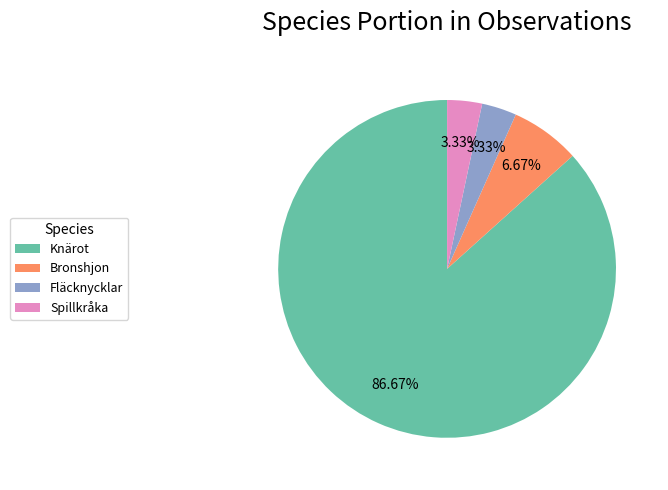

Between Fläcknycklar and Bronshjon, which is larger?

Bronshjon